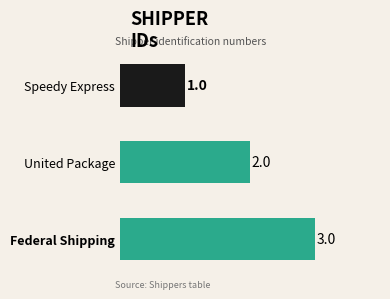

How many bars are there in total?

3